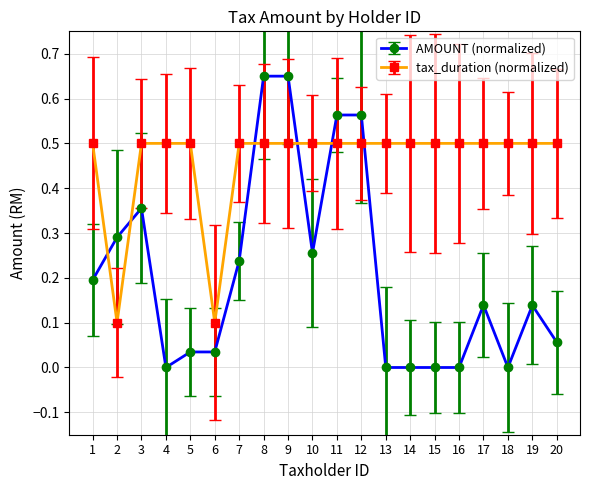

What is the sum of the tax_duration (normalized) values at 4 and 1?

1.0